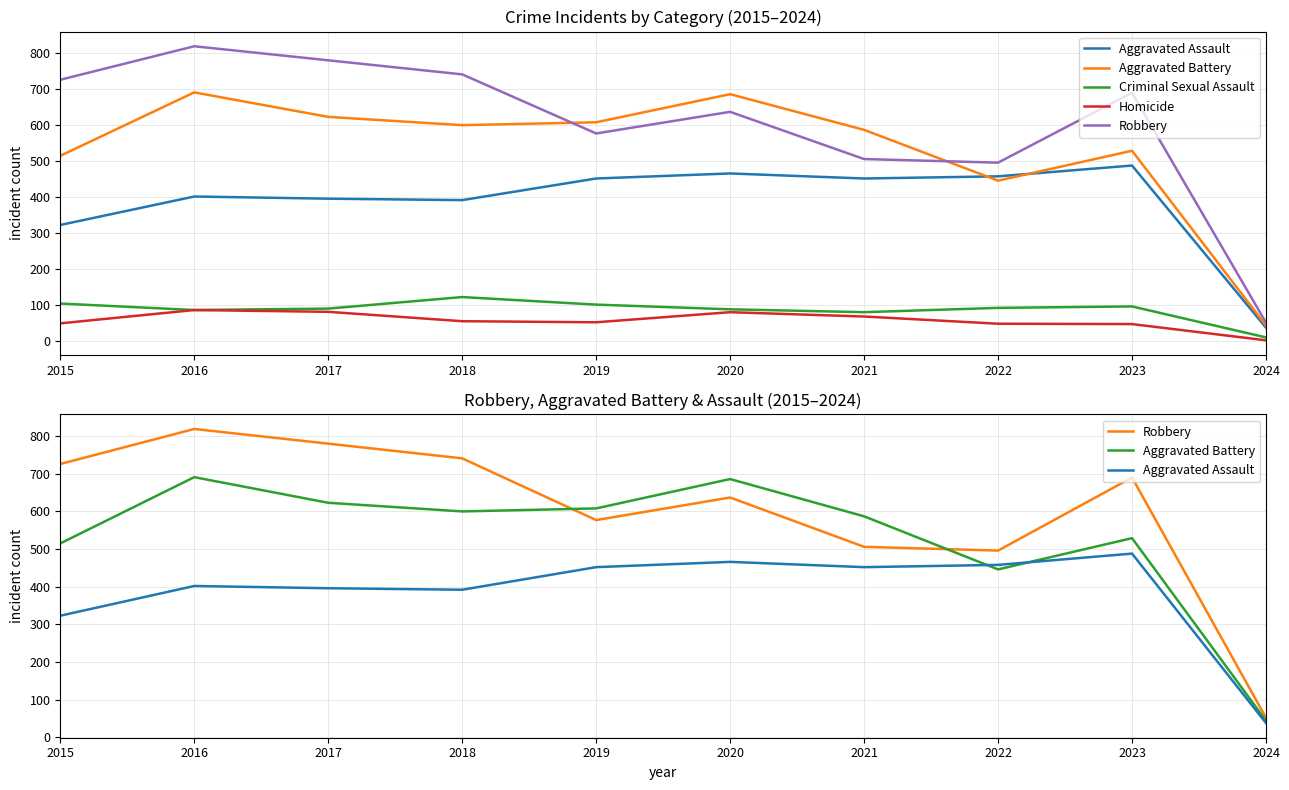

At which category is the sum across all series the highest?

2016